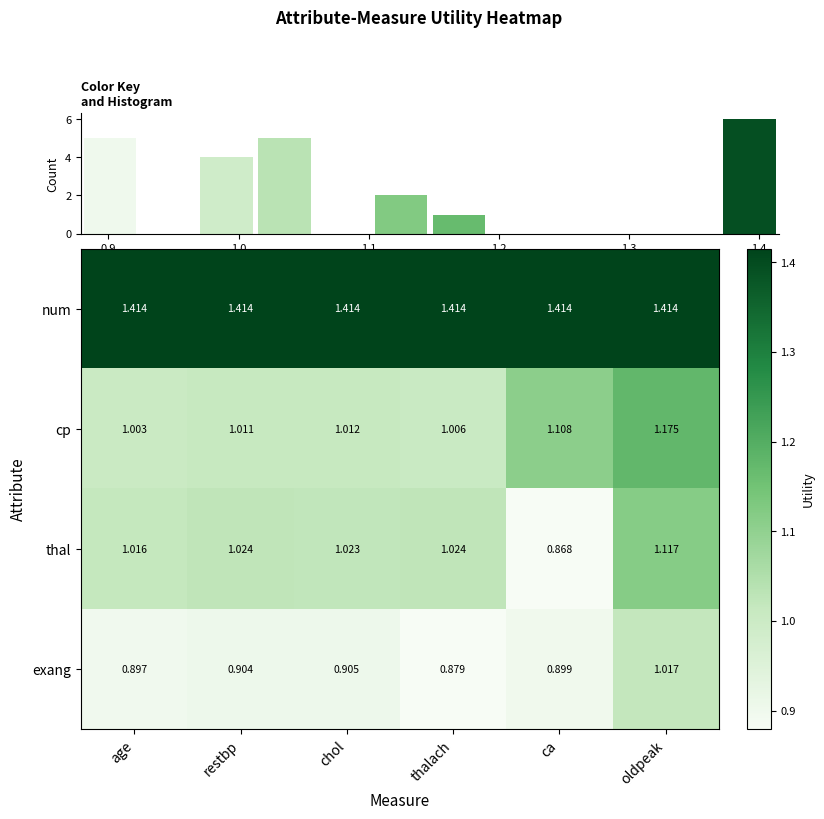

At which label is thal closest to 0?

ca